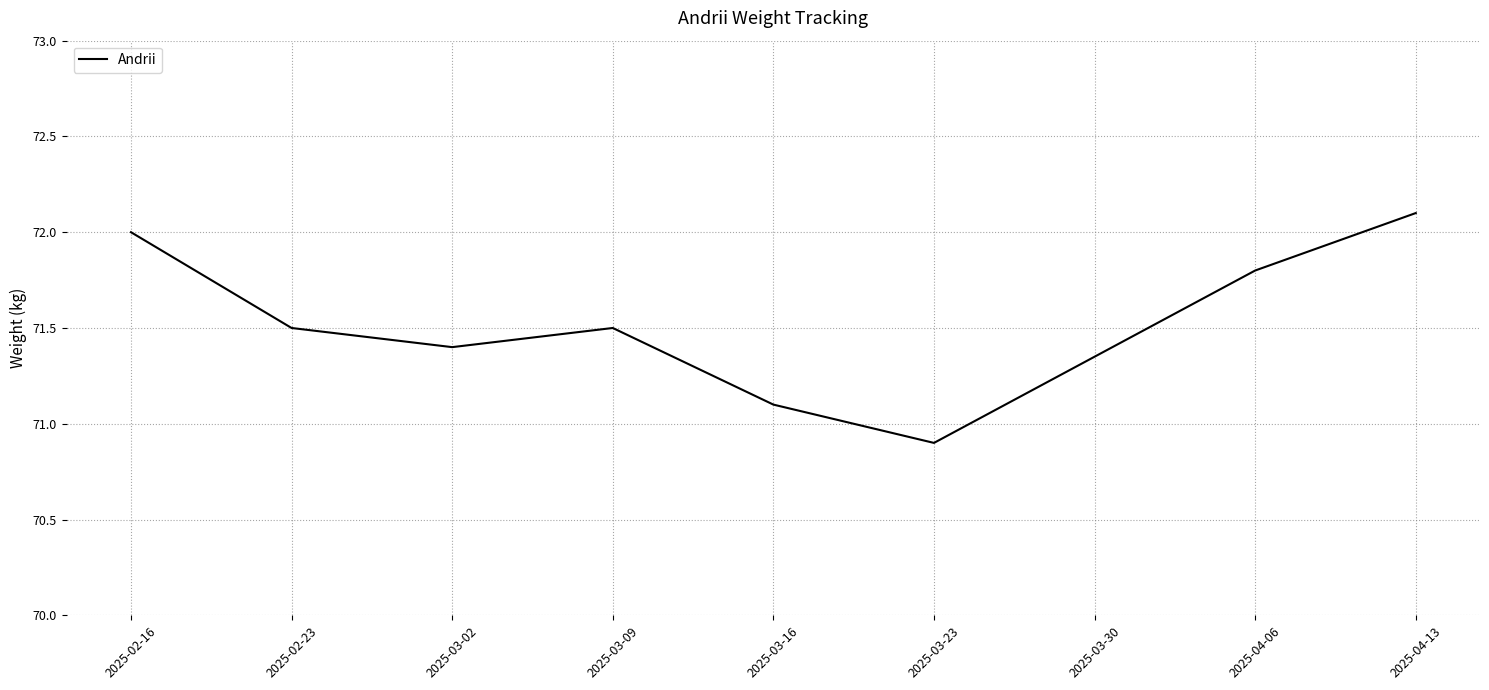

What is the difference between the second highest and second lowest values?

0.9